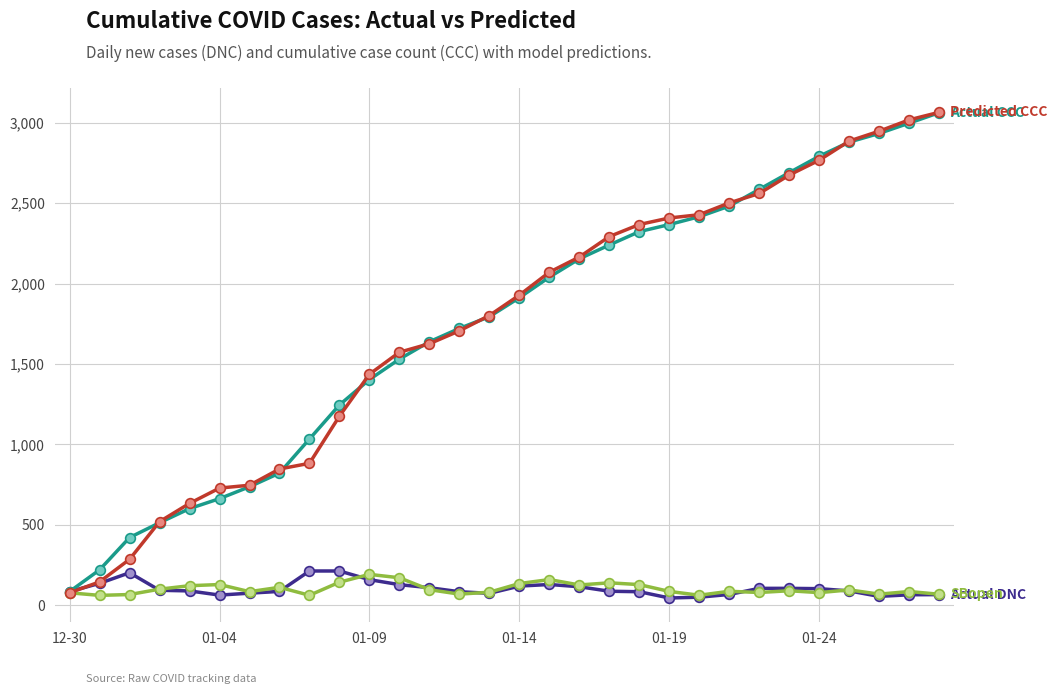

What is the maximum value shown in the chart?

3065.3